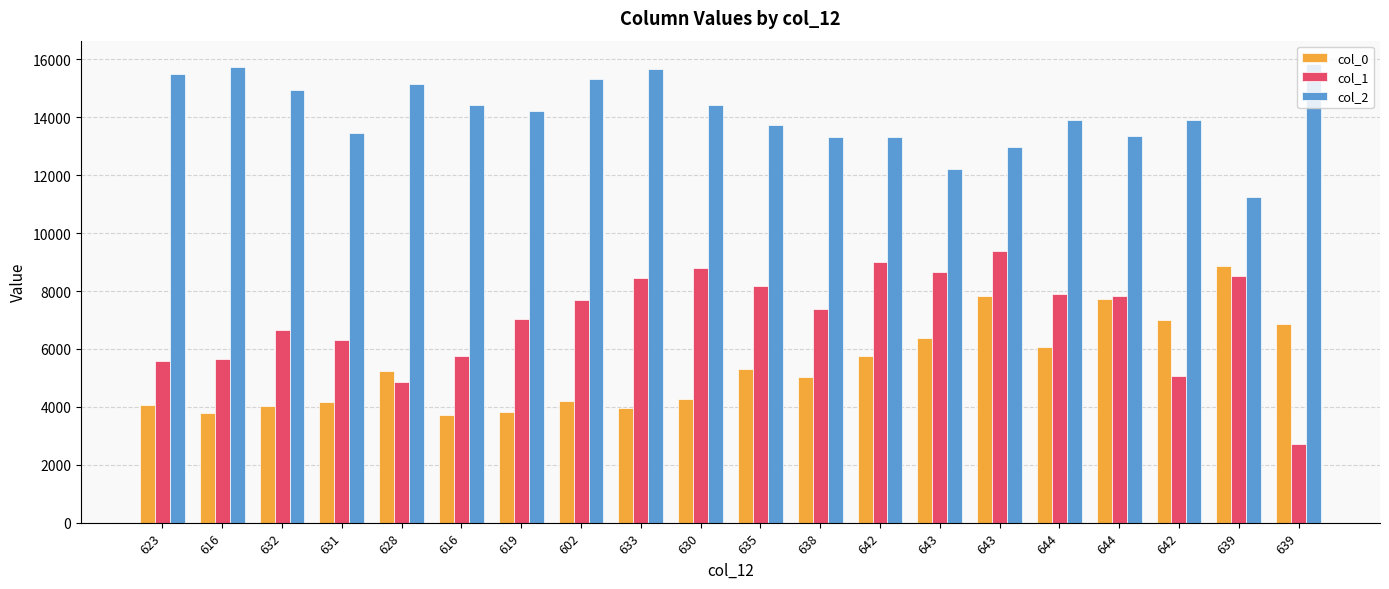

Which has a higher value, 642 or 639?

639